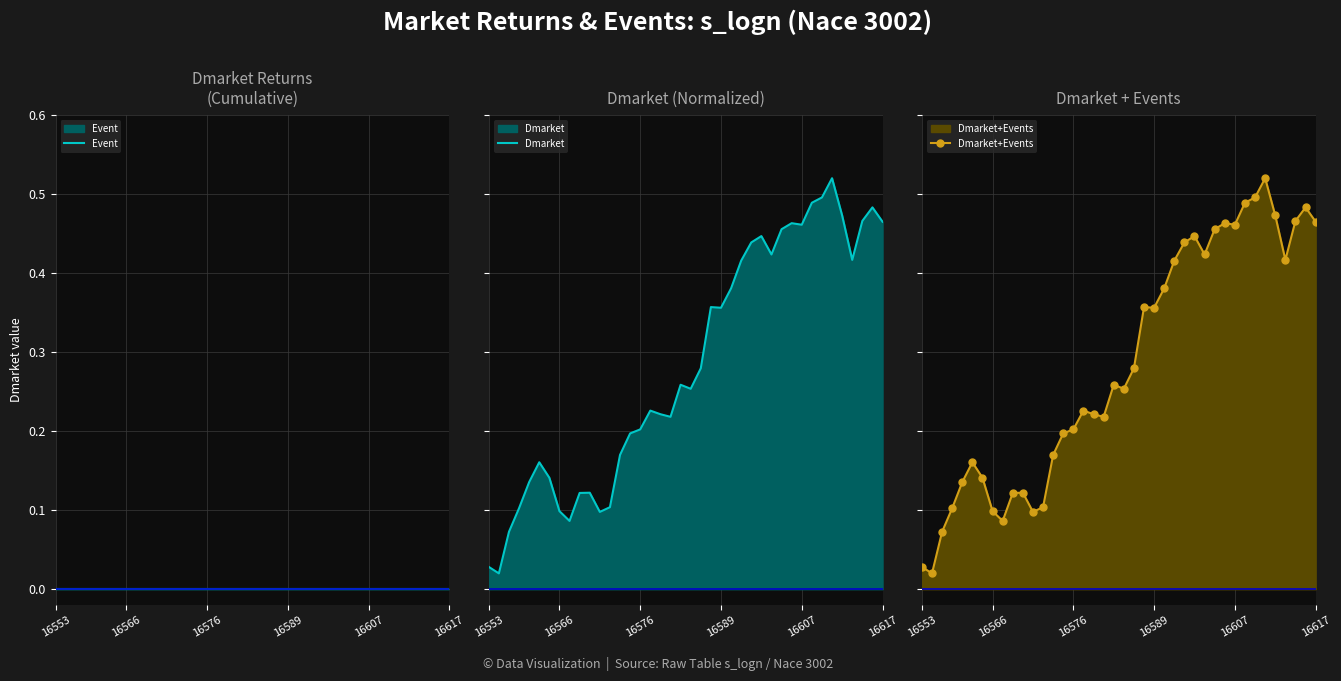

True or false: Event and Dmarket+Events cross at least once.

False